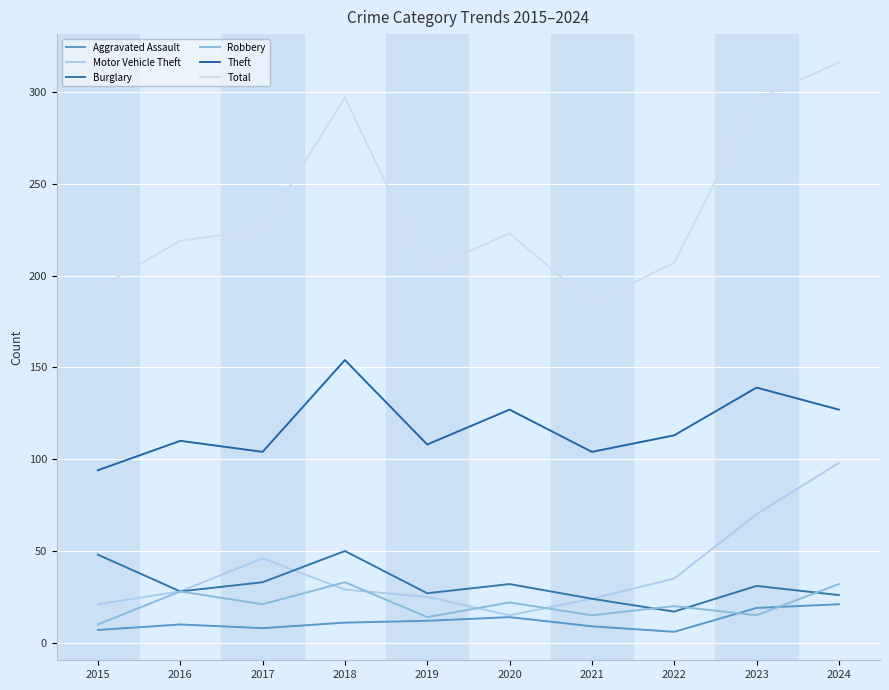

What is the maximum value shown in the chart?

316